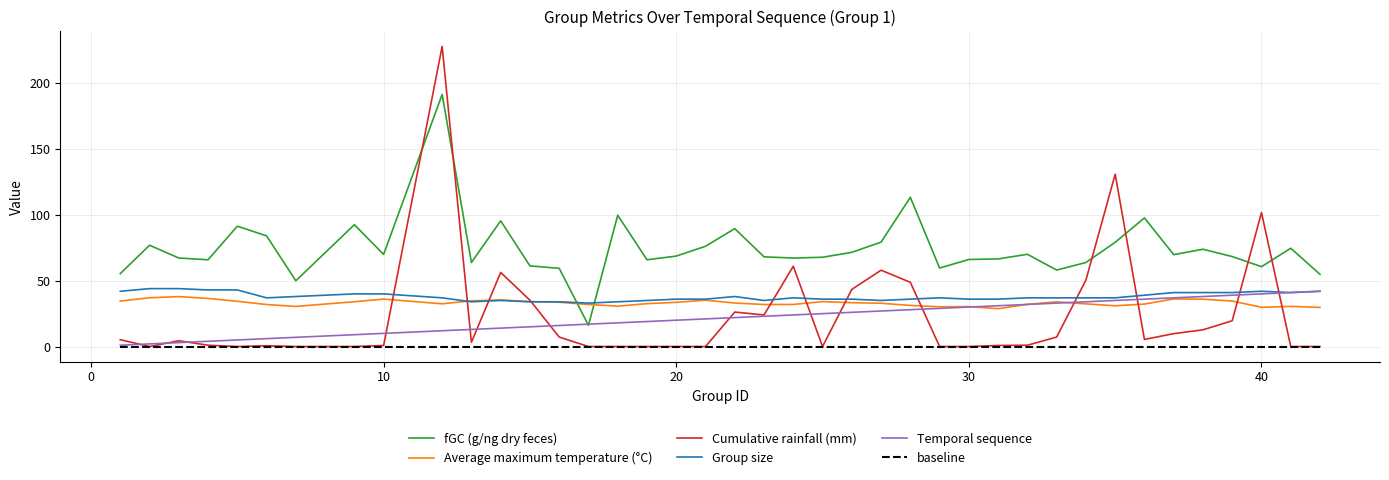

Count the number of data series in this chart.

6